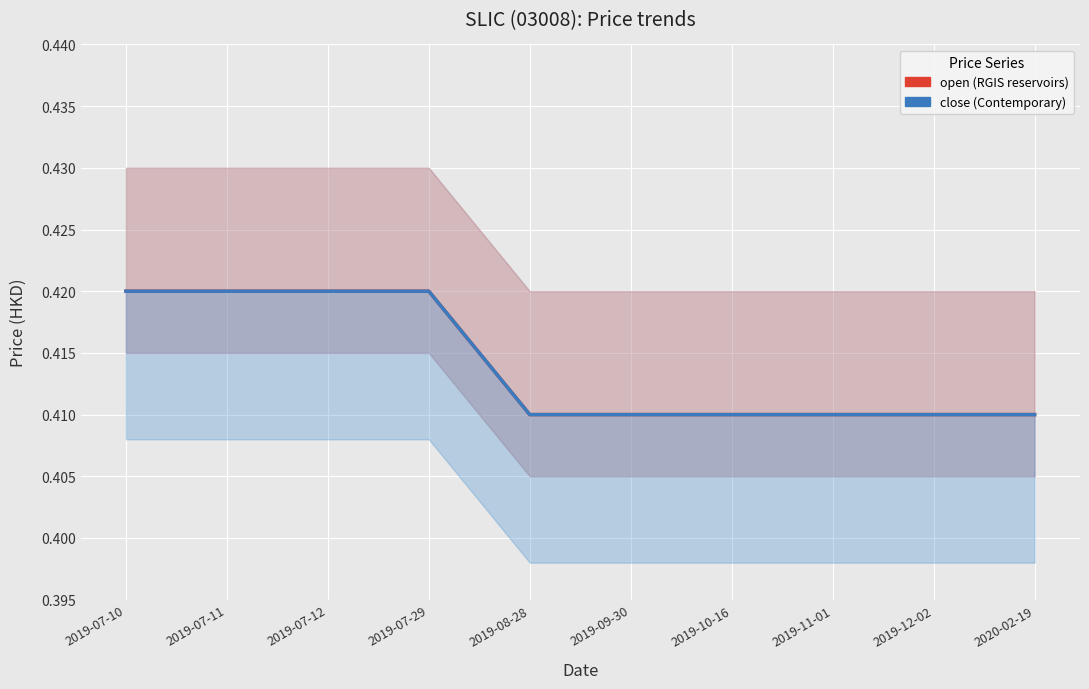

Count the number of data series in this chart.

2